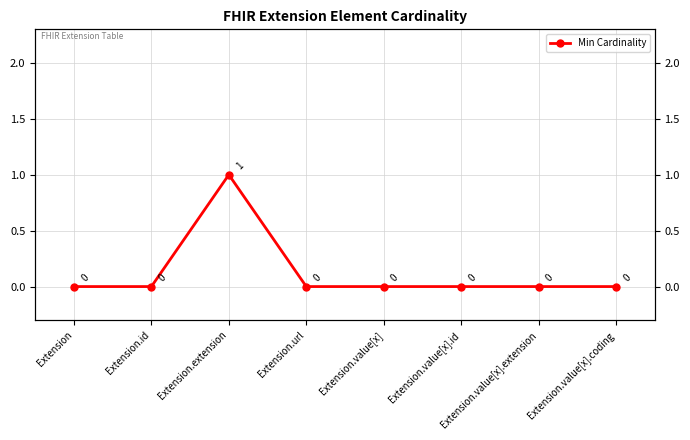

Rank the categories by value from highest to lowest.

Extension.extension, Extension, Extension.id, Extension.url, Extension.value[x], Extension.value[x].id, Extension.value[x].extension, Extension.value[x].coding